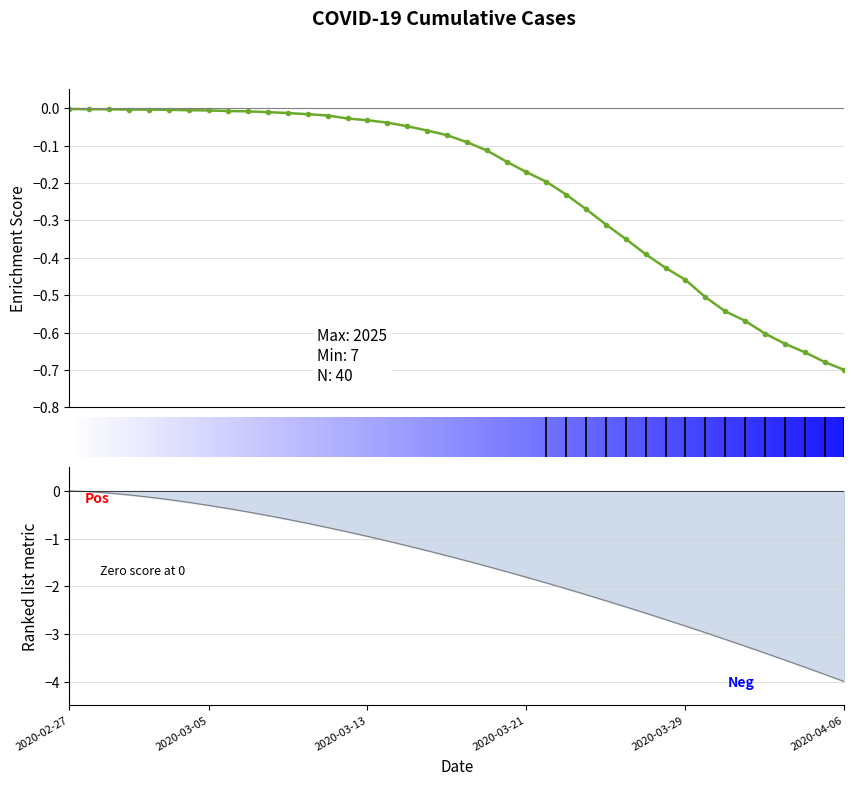

What is the label of the 35th point from the left?

2020-04-01